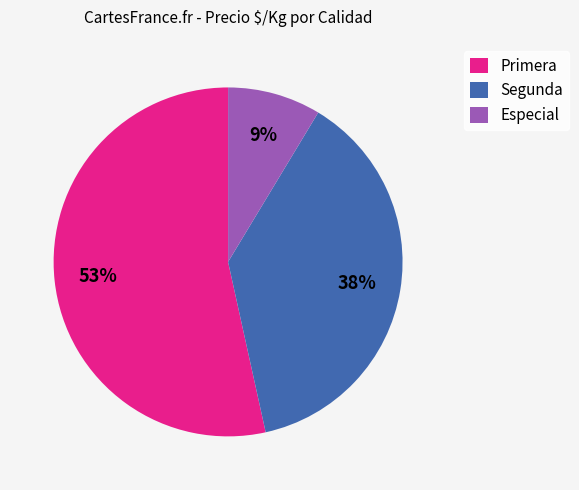

To the nearest percent, what is the average slice percentage?

33%